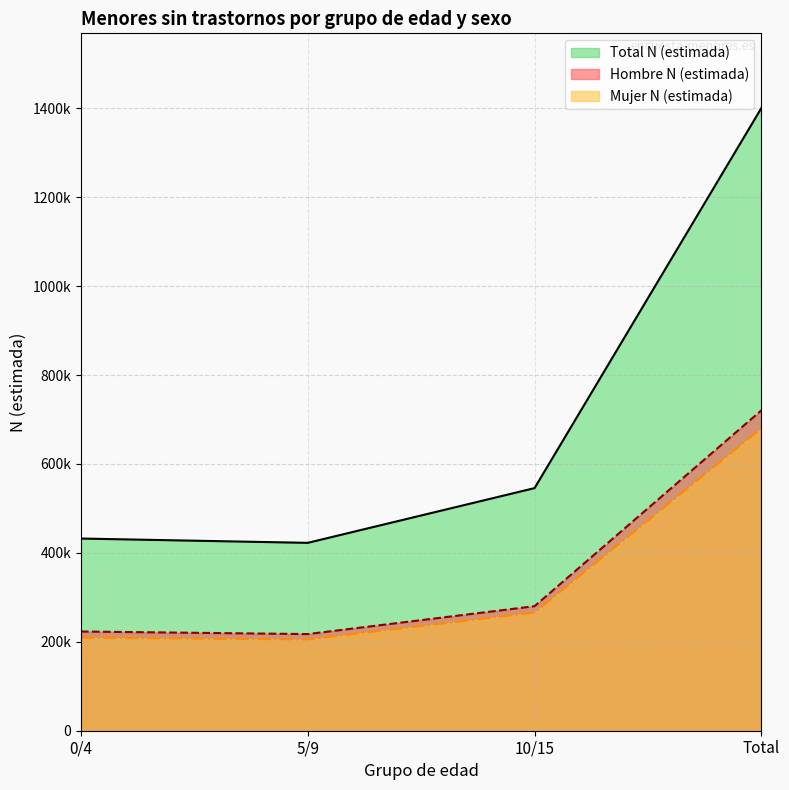

What is the spread (max minus min) of values at 5/9?

217362